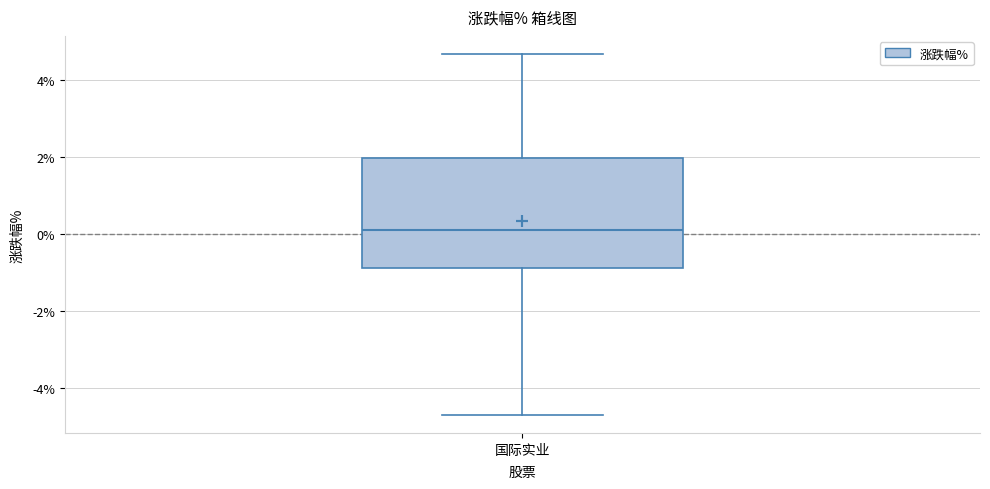

Transcribe this box plot: give where the median line is, the range the box spans, and where the two whiskers end, as read against the y-axis. The values are not printed on the chart, so give them approximately, as read against the axis.

median 0.2, box -0.8 to 2.0, whiskers -4.6 to 4.6